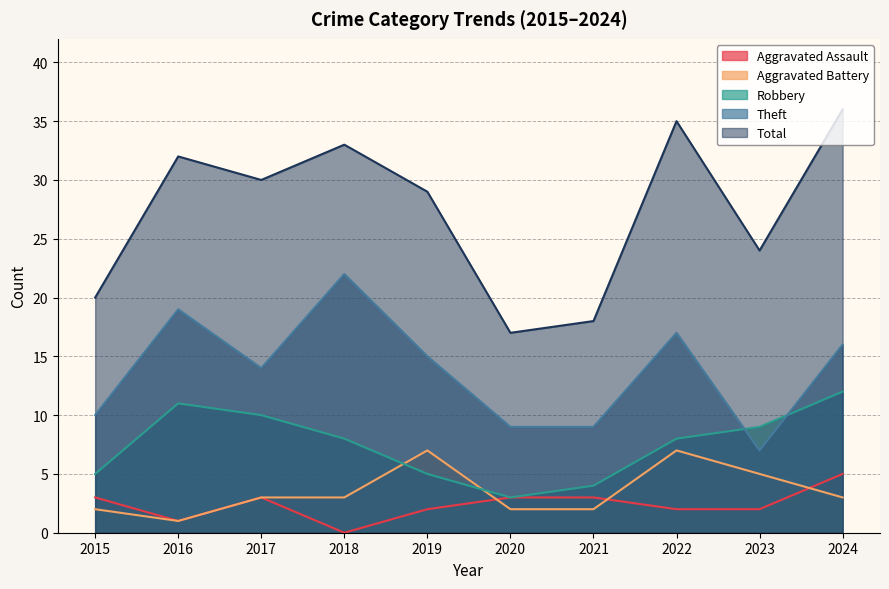

In Aggravated Assault, how many points are higher than both neighbors (excluding endpoints)?

1